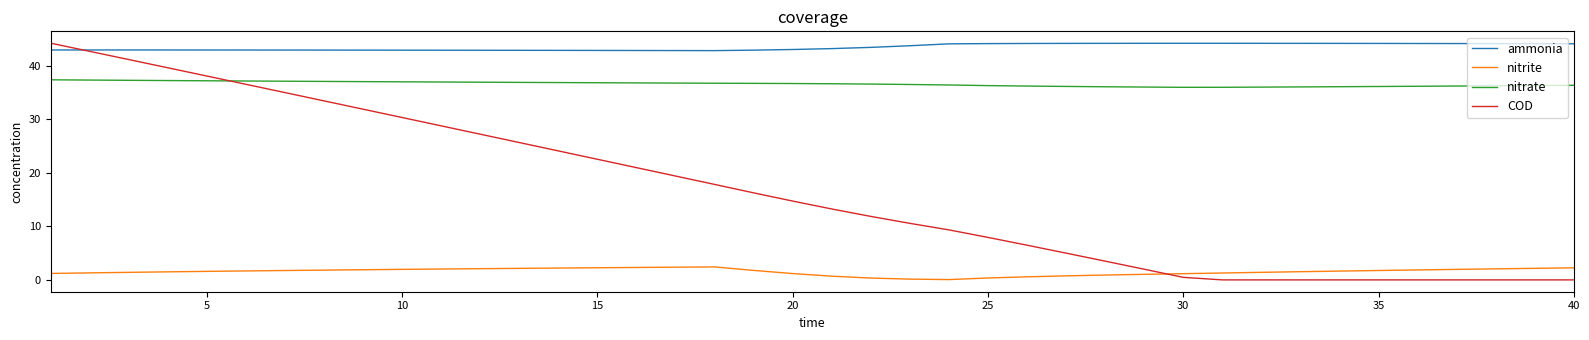

List the series in order of their overall mean, highest first.

ammonia, nitrate, COD, nitrite